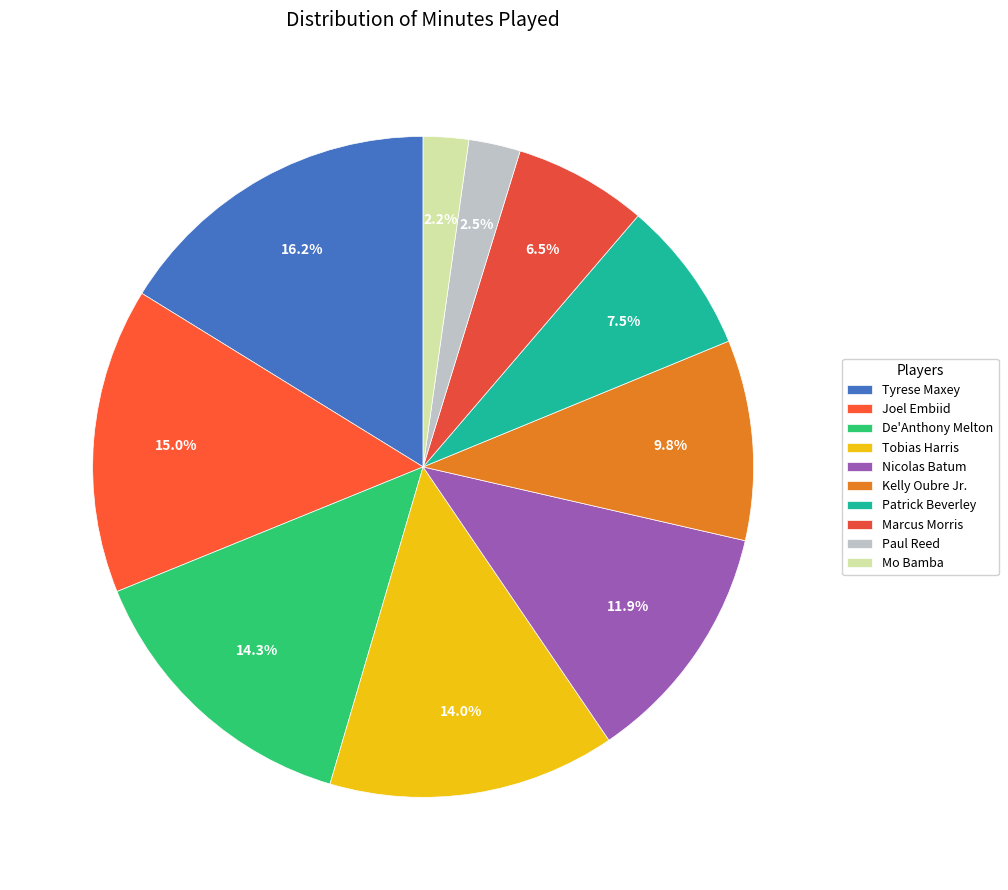

What is the change in value from Tyrese Maxey to Patrick Beverley?

-20.9